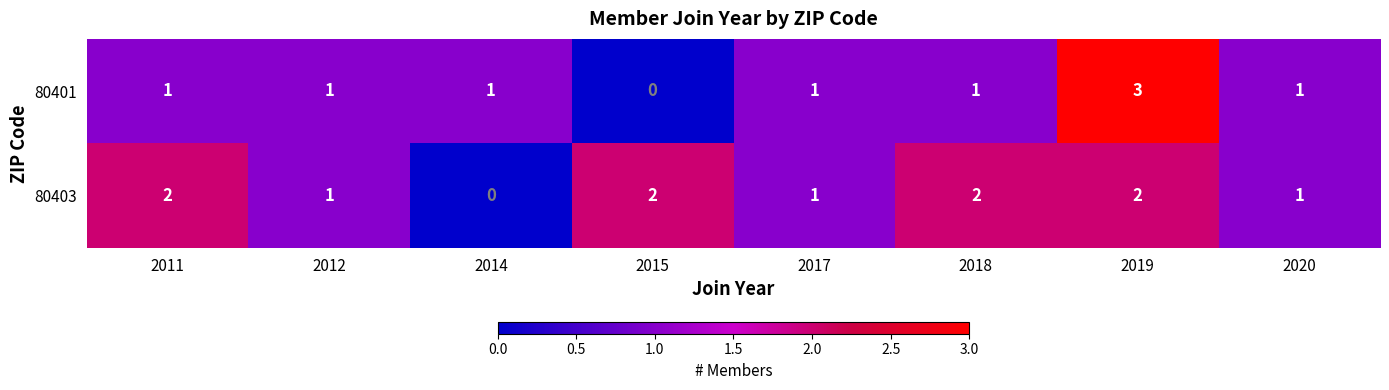

How many categories are shown in the chart?

8